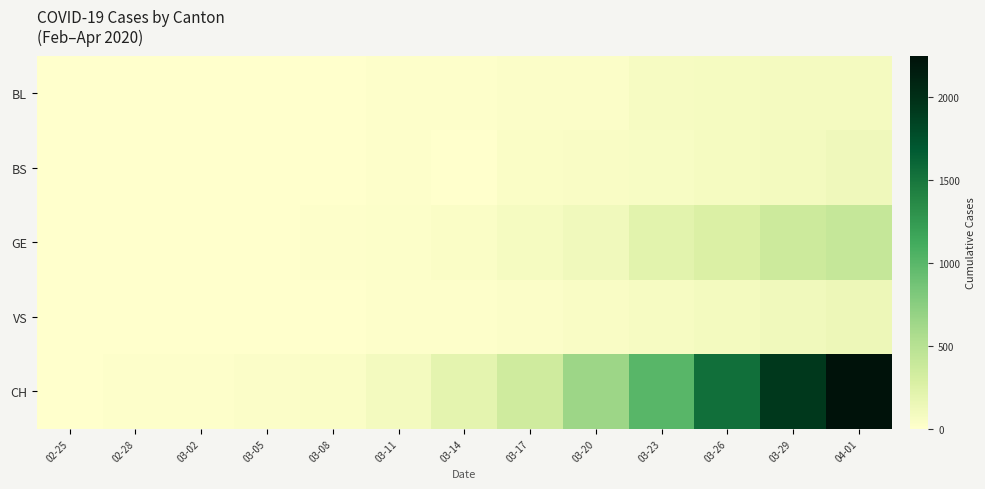

Reading left to right, what are all the values shown in this chart?

BL: 02-25=1	02-28=1	03-02=4	03-05=4	03-08=4	03-11=9	03-14=12	03-17=27	03-20=30	03-23=66	03-26=79	03-29=86	04-01=81
BS: 02-25=0	02-28=0	03-02=0	03-05=1	03-08=1	03-11=13	03-14=0	03-17=40	03-20=46	03-23=58	03-26=76	03-29=90	04-01=119
GE: 02-25=0	02-28=2	03-02=3	03-05=5	03-08=9	03-11=20	03-14=43	03-17=75	03-20=109	03-23=214	03-26=272	03-29=365	04-01=406
VS: 02-25=0	02-28=3	03-02=4	03-05=3	03-08=3	03-11=11	03-14=17	03-17=29	03-20=47	03-23=70	03-26=96	03-29=112	04-01=139
CH: 02-25=0	02-28=9	03-02=15	03-05=29	03-08=43	03-11=92	03-14=201	03-17=346	03-20=649	03-23=1007	03-26=1547	03-29=1929	04-01=2252